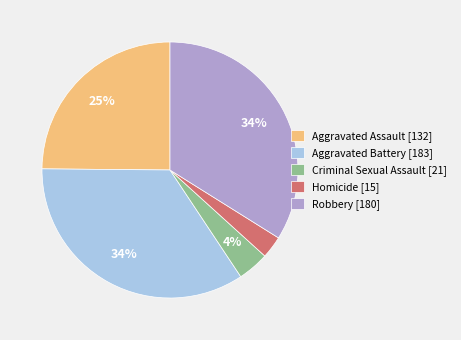

To the nearest percent, what portion does Homicide represent?

3%